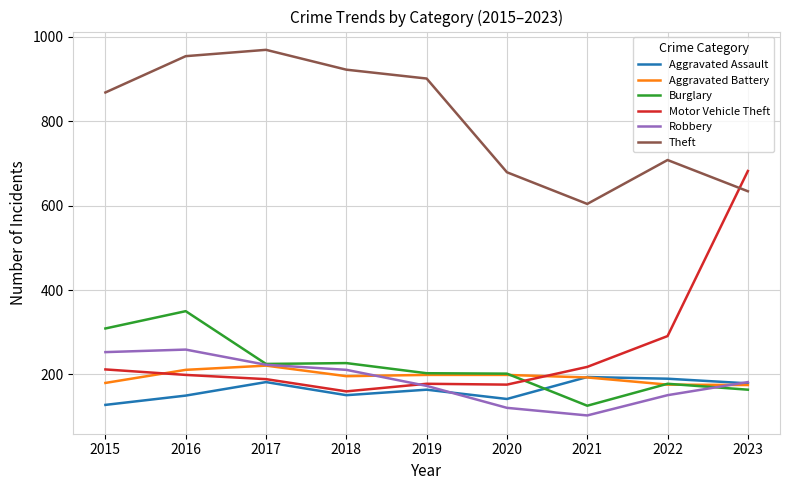

Where is the first local maximum for Burglary?

2016